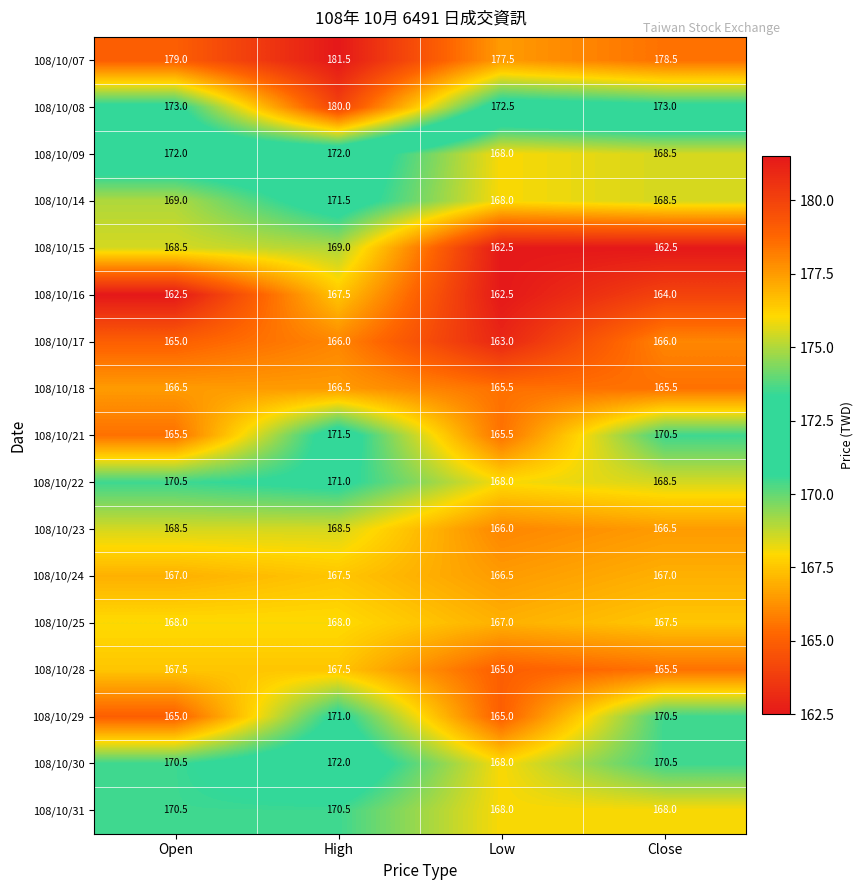

How many distinct data groups are displayed?

17